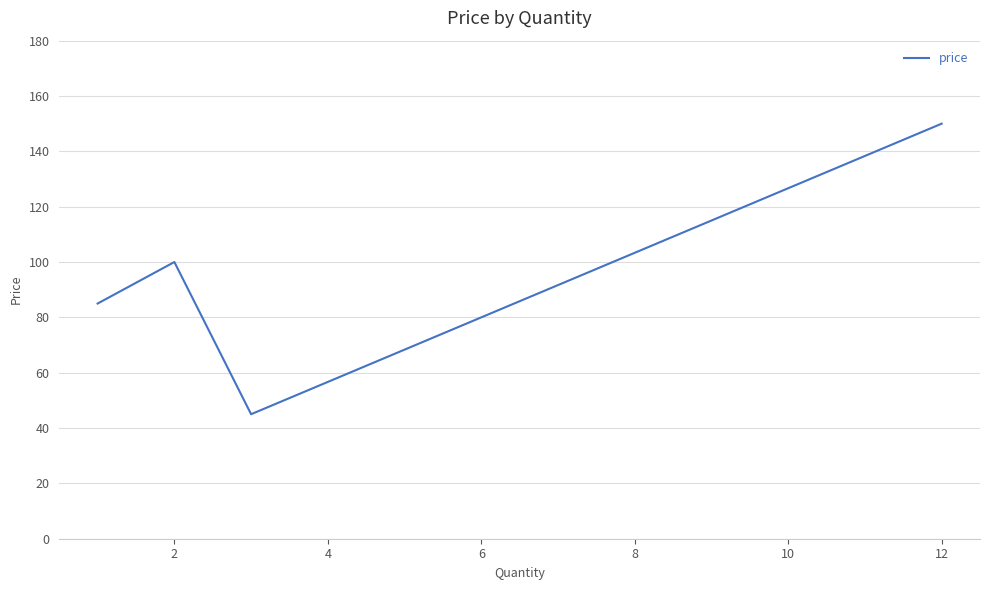

What is the minimum value shown in the chart?

45